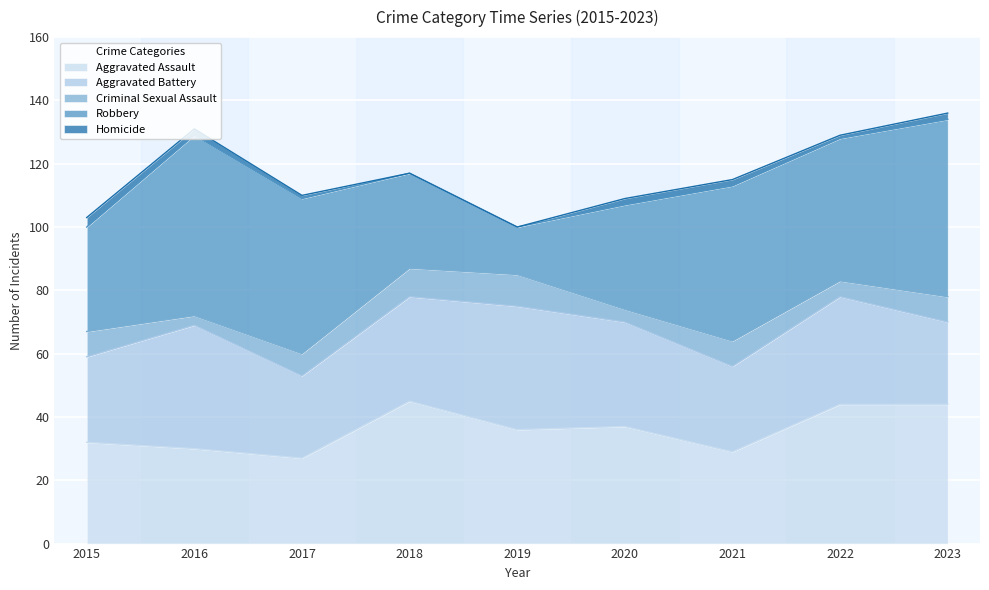

The value of Robbery at 2023 is 56. True or false?

True